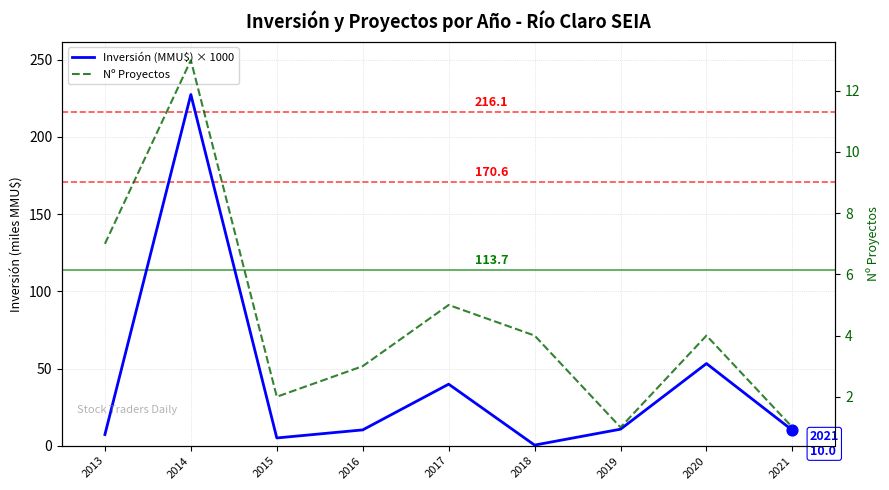

What is the total value across all series at 2018?

4.4